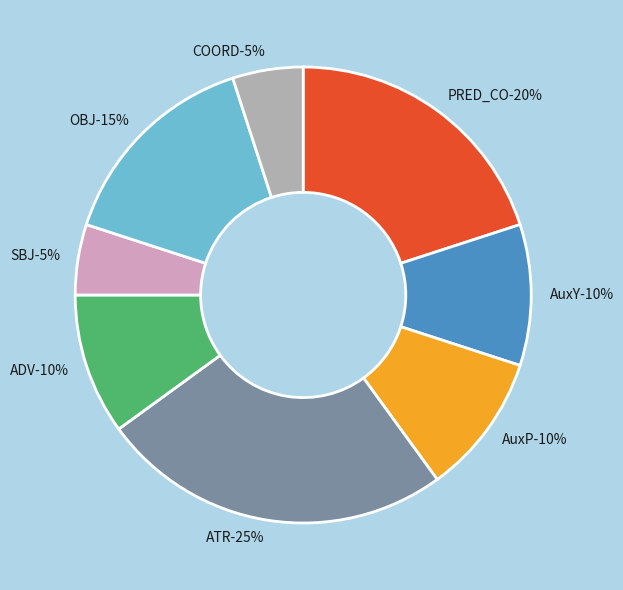

What portion of the pie excludes ADV?

90.0%